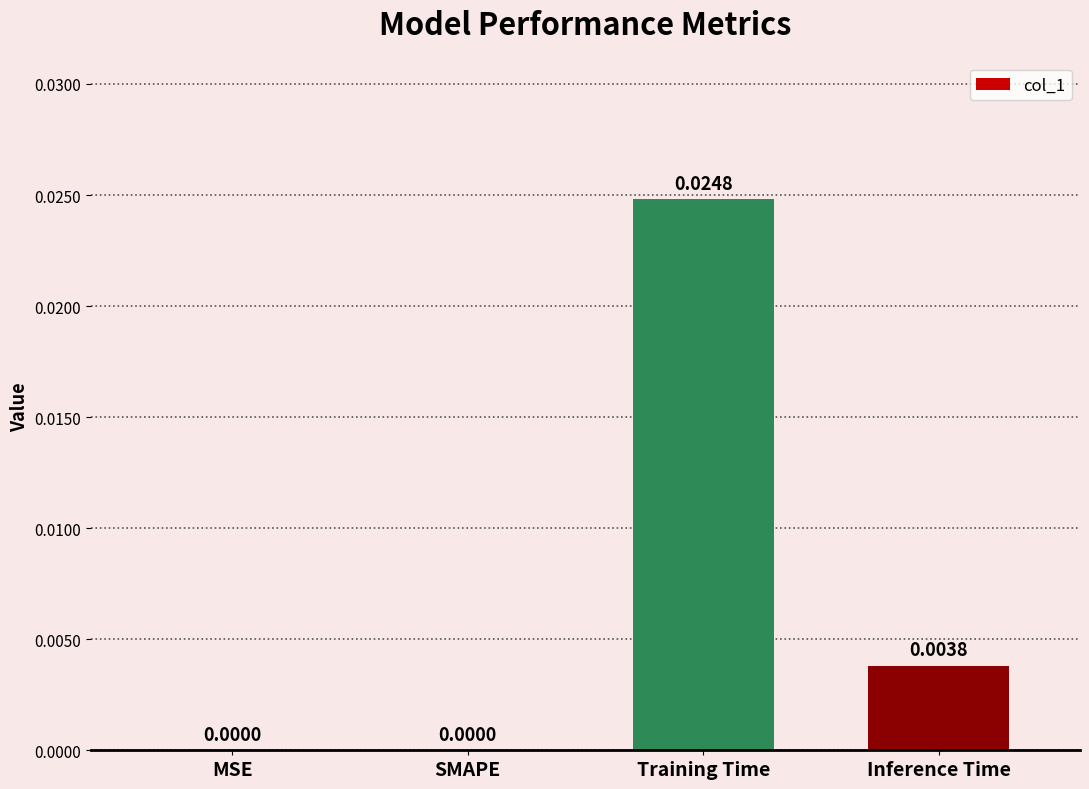

Which has a higher value, SMAPE or Inference Time?

Inference Time